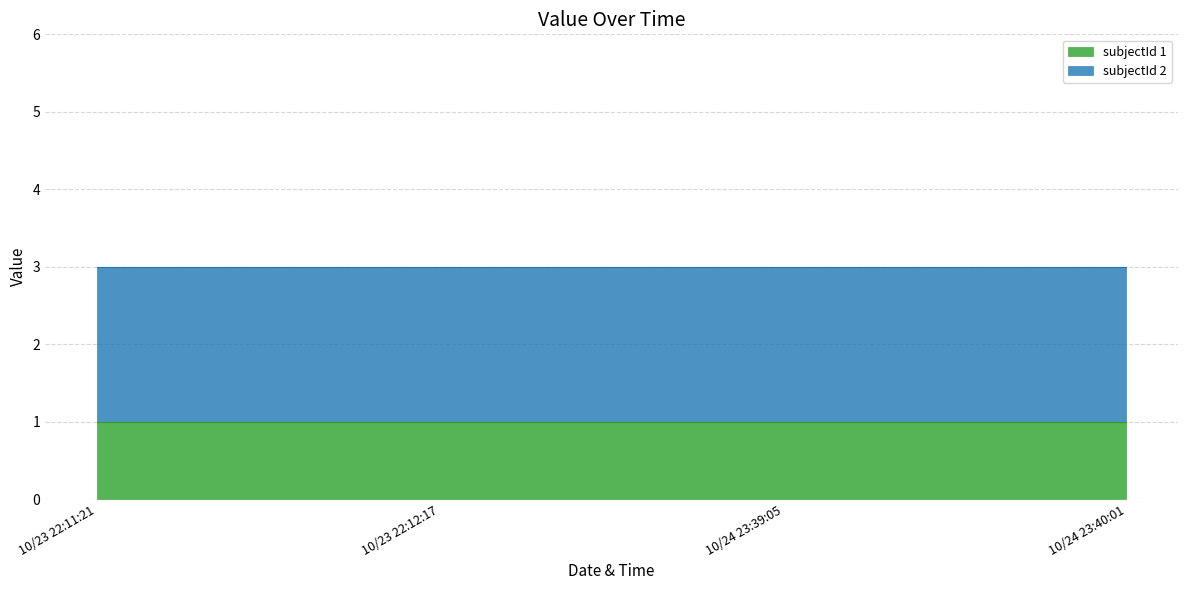

True or false: subjectId 1 and subjectId 2 intersect in this chart.

False